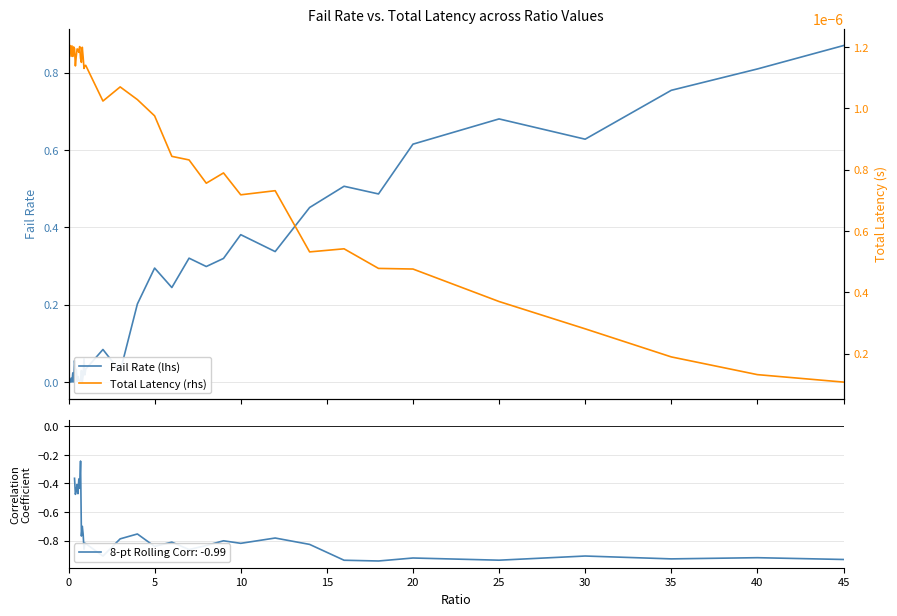

Which has a higher value, 20 or 30?

30